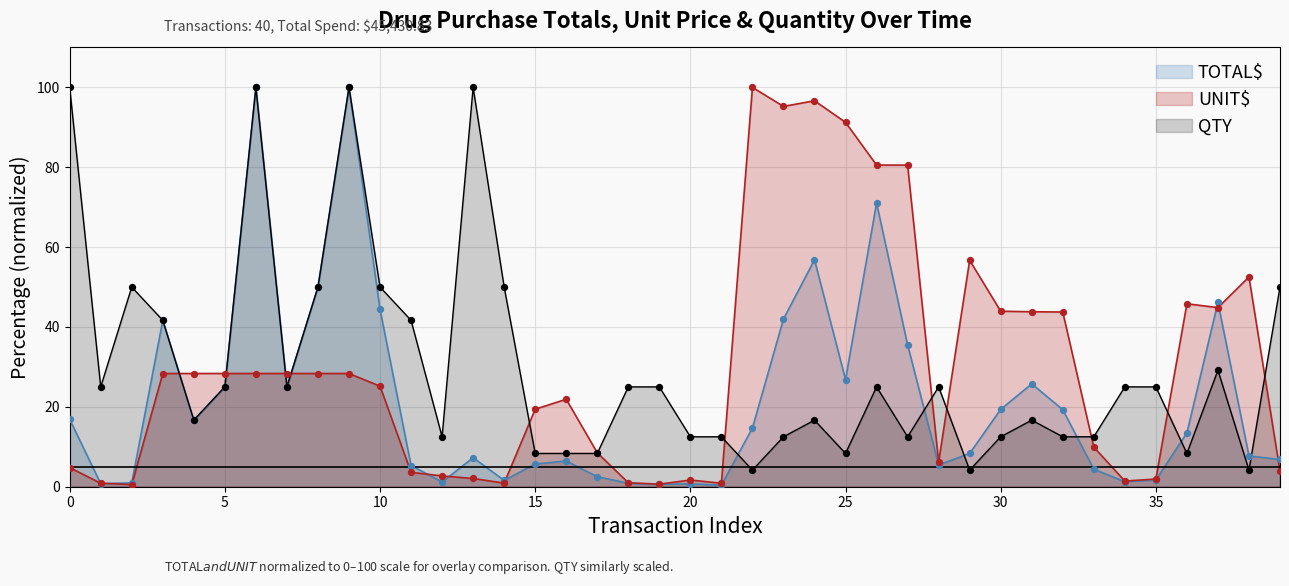

Is the value of TOTAL$ at 02/19/20 greater than the value of UNIT$ at 04/29/19?

Yes